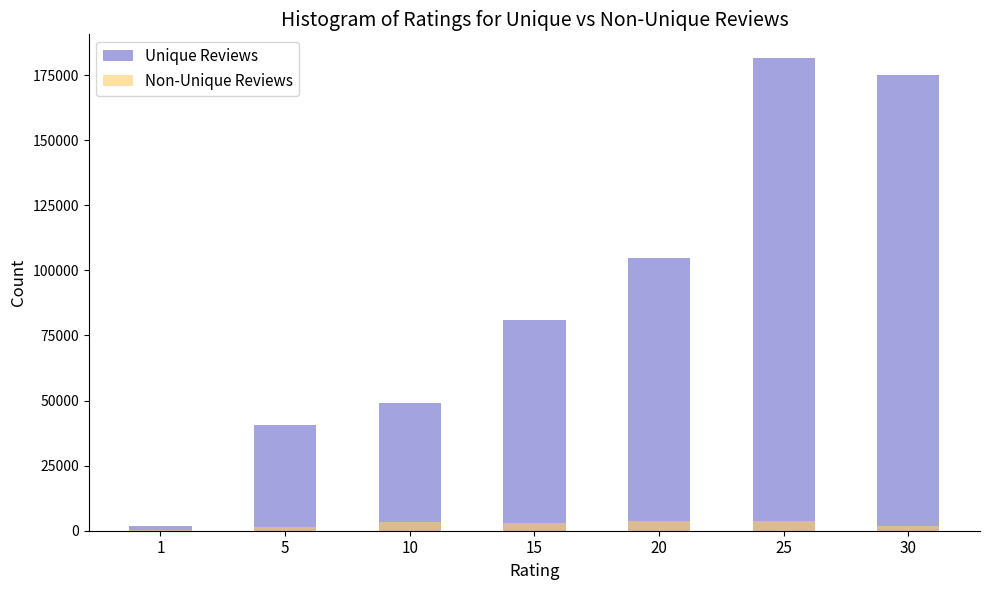

How many bars are there in each group?

2